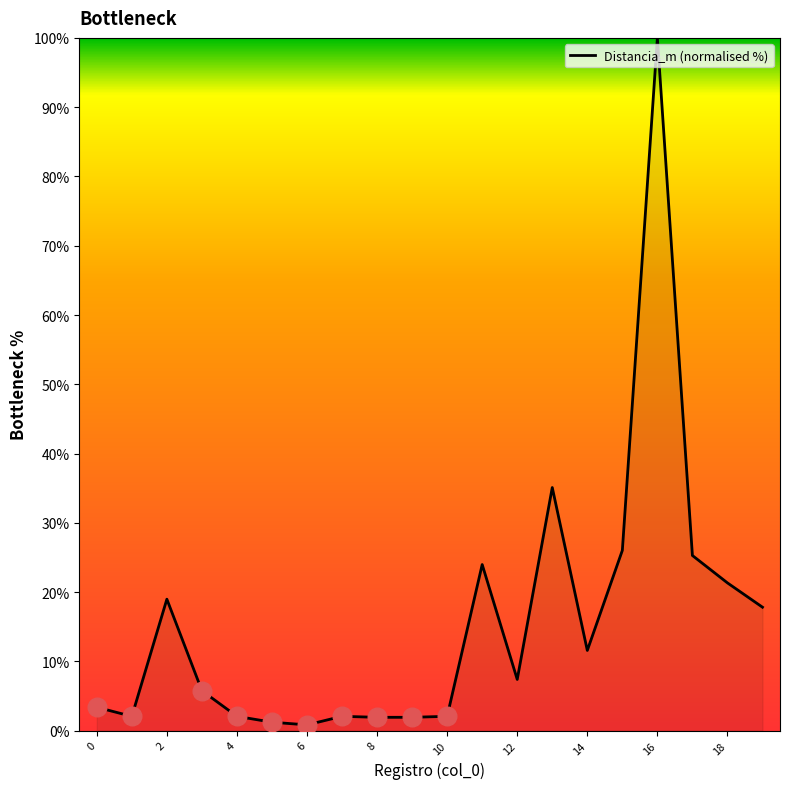

How many lines are shown in the chart?

1